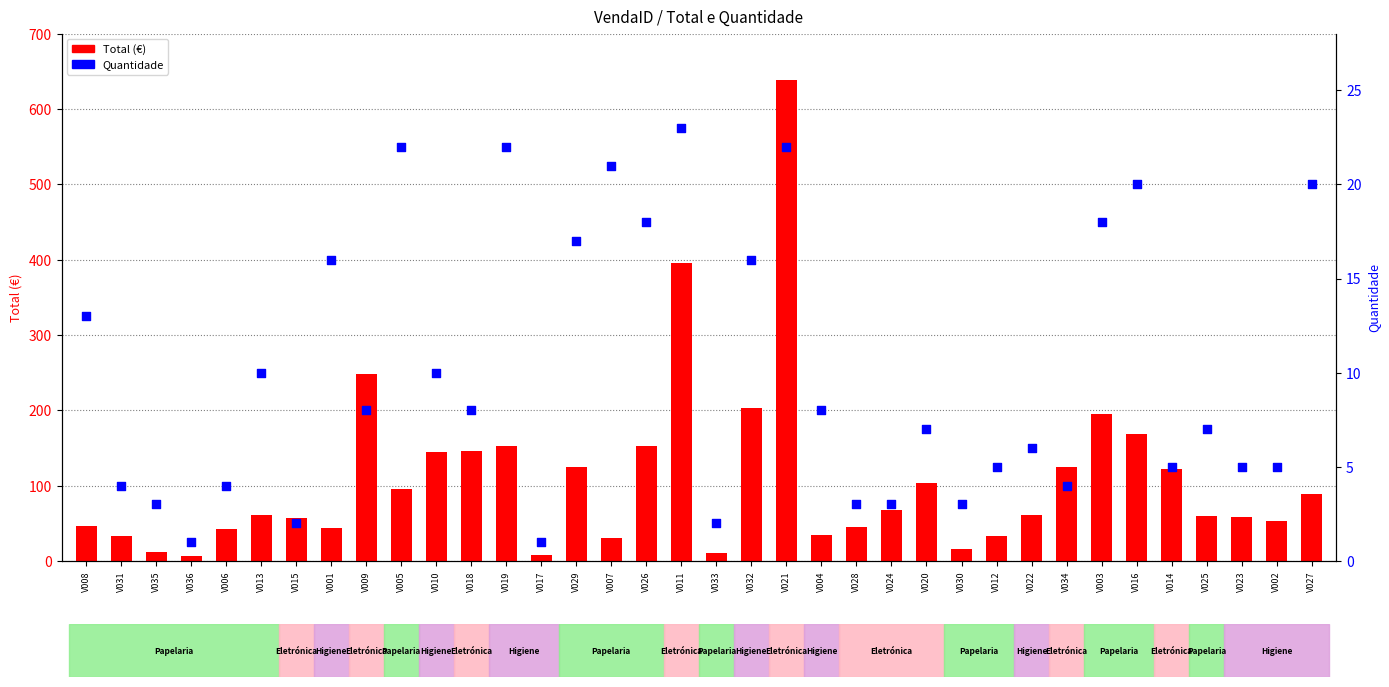

What are all the series names shown in the legend?

Total, Quantidade